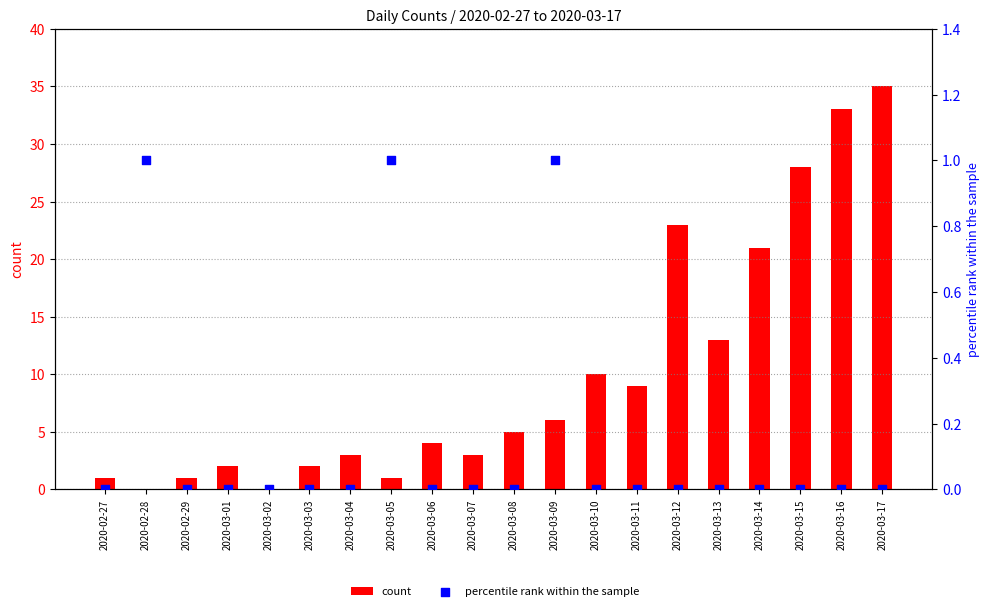

At how many categories does at least one series exceed 8?

8